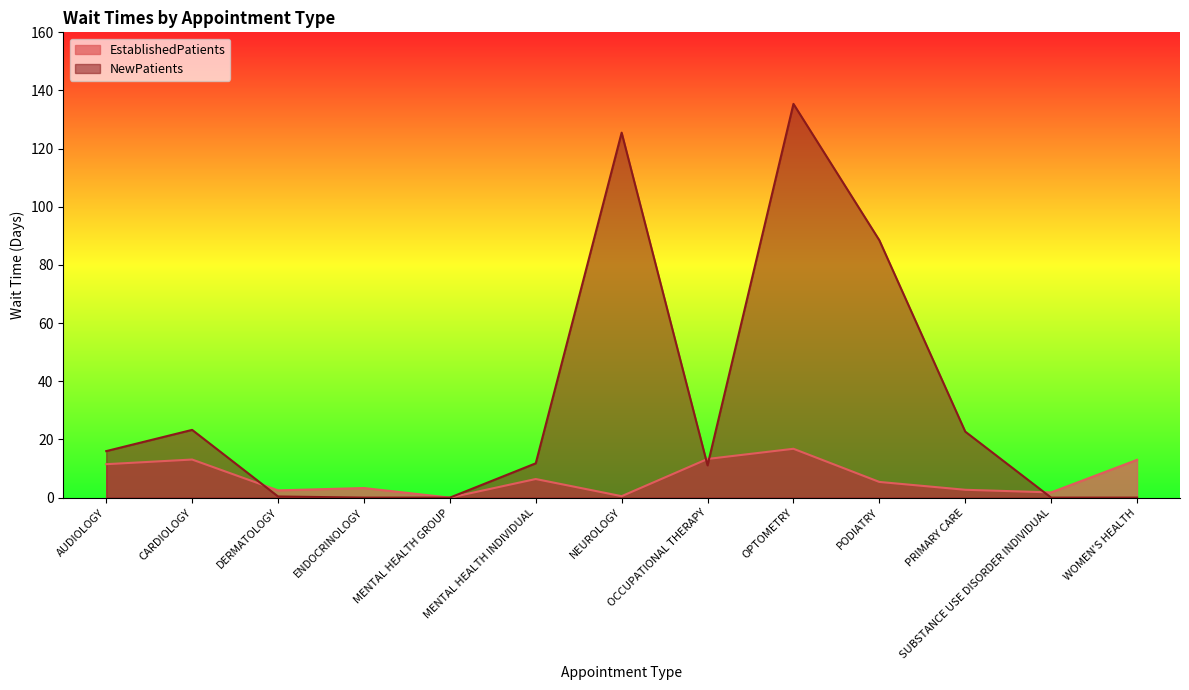

Read the EstablishedPatients value at PRIMARY CARE.

2.7